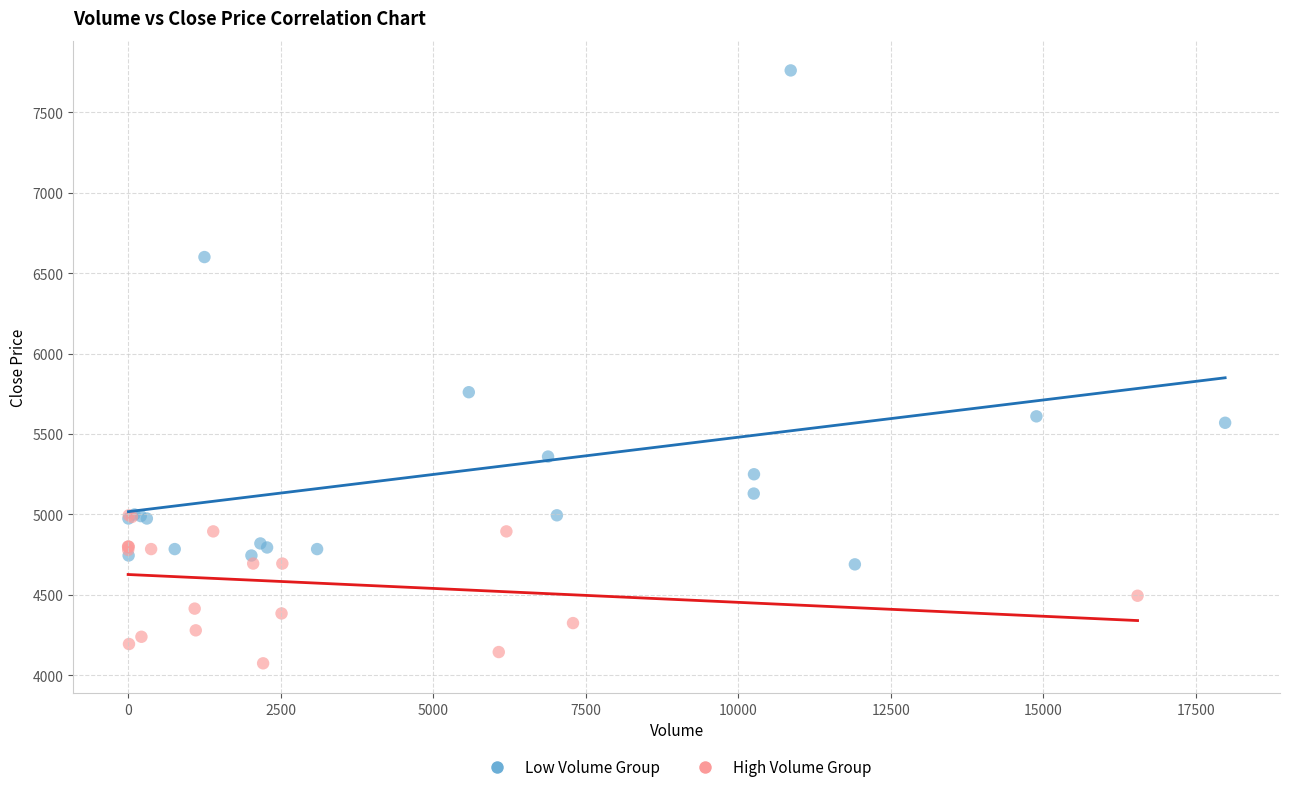

Which series has the largest Y range (max minus min)?

Low Volume Group